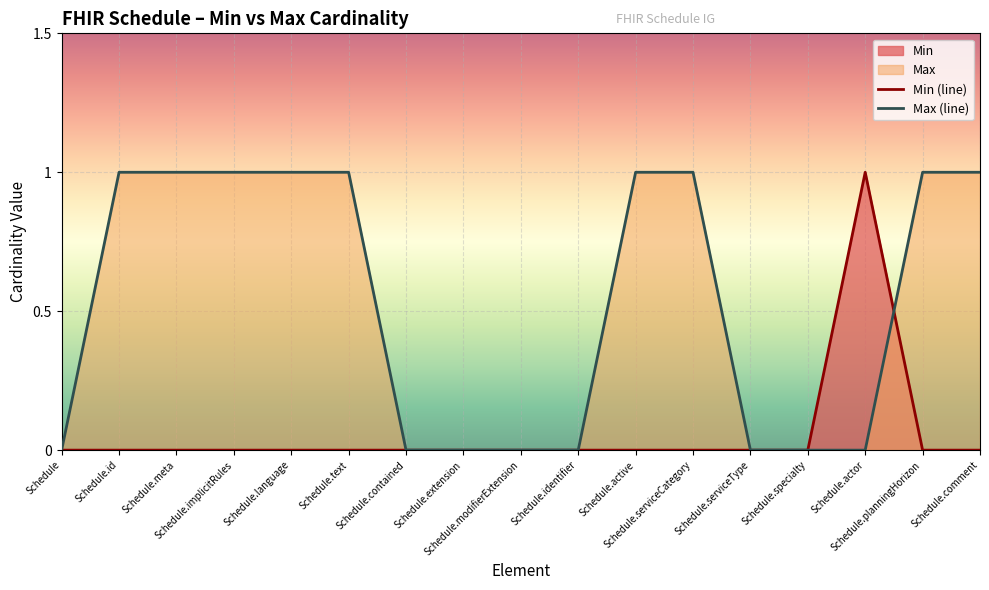

List the series in order of their overall mean, lowest first.

Min (line), Max (line)